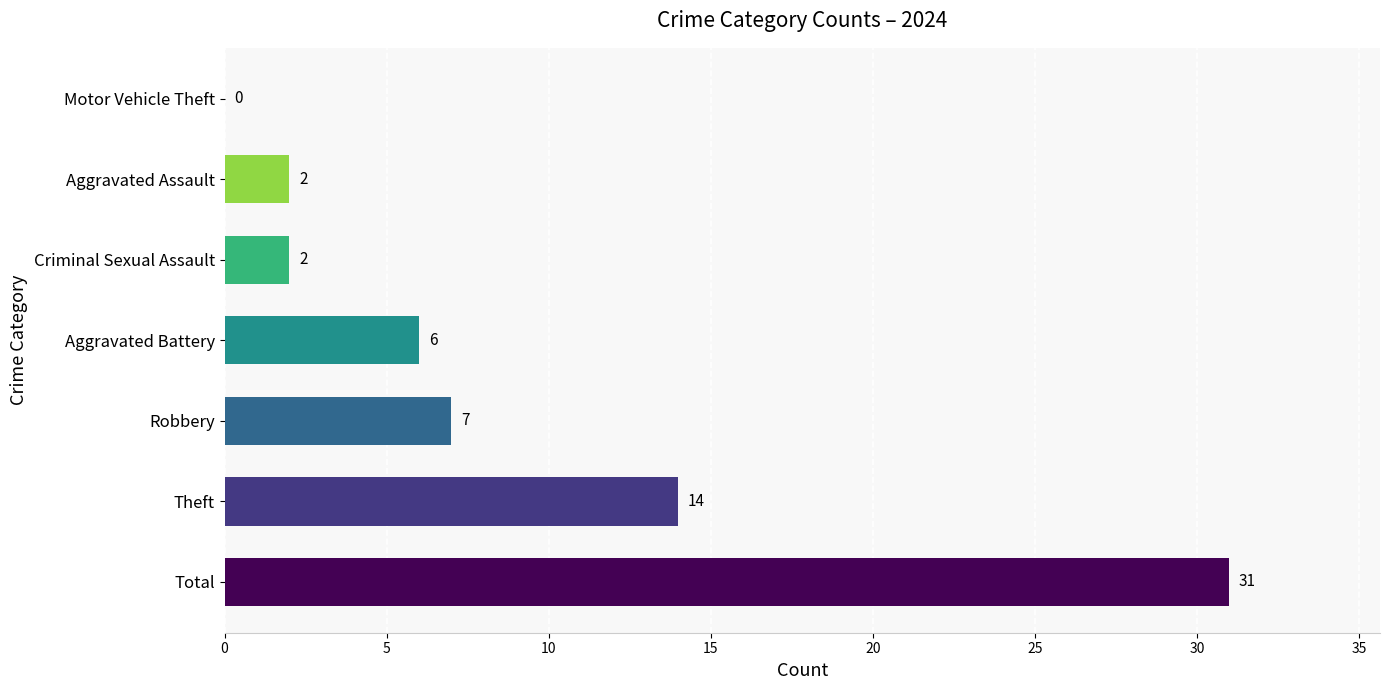

The chart shows a value of 2 at Criminal Sexual Assault. True or false?

True